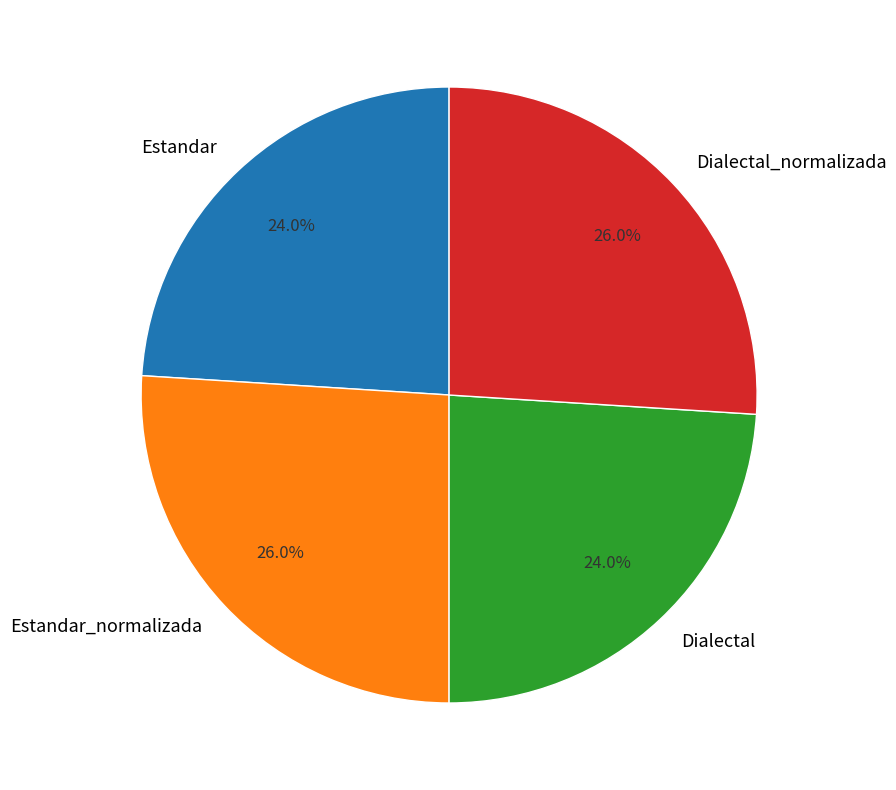

Approximately how many times larger is the value at Estandar_normalizada compared to Estandar?

1.1